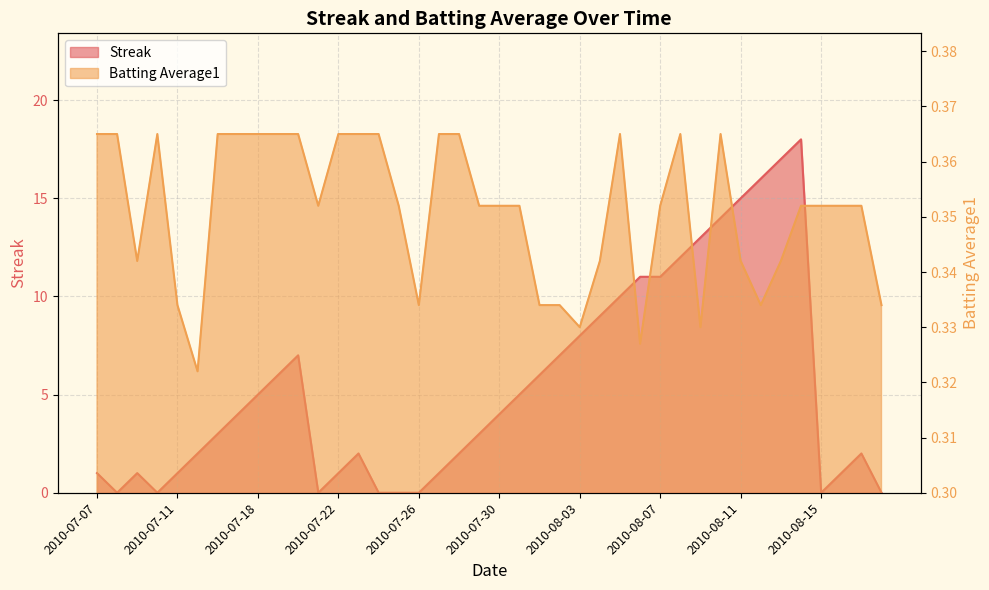

Which series has the largest range (max minus min)?

Streak